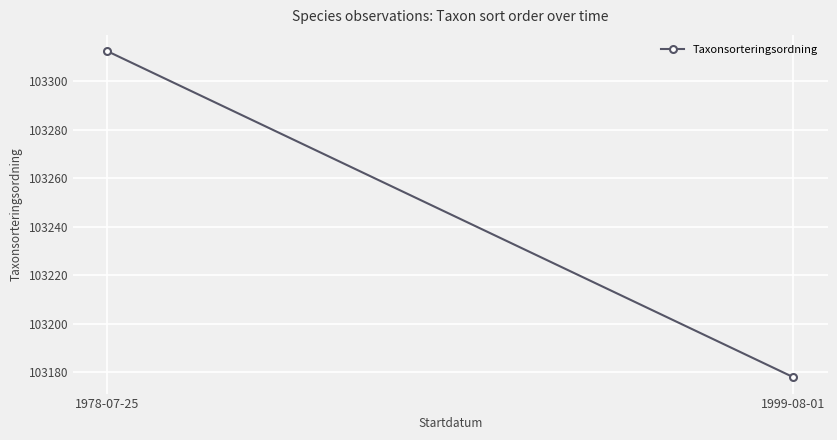

Between 1999-08-01 and 1978-07-25, which is larger?

1978-07-25